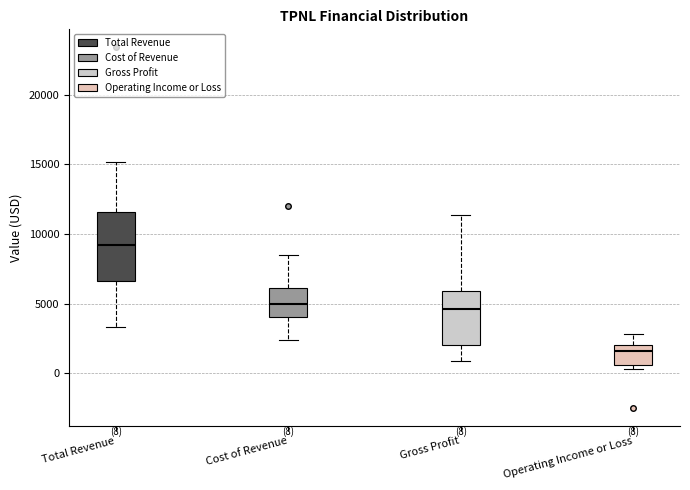

Which box has the lowest median line?

Operating Income or Loss